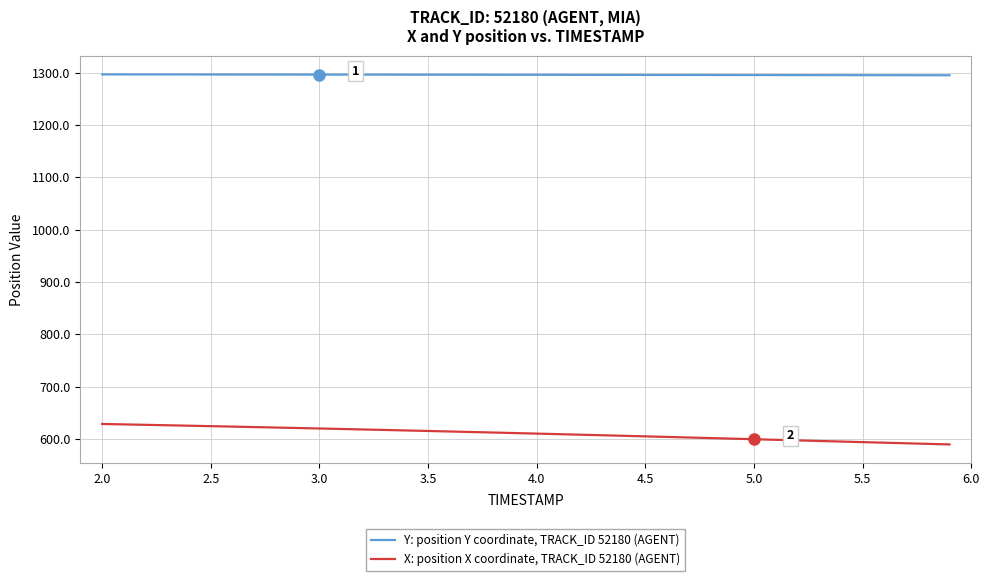

True or false: X: position X coordinate, TRACK_ID 52180 (AGENT) and Y: position Y coordinate, TRACK_ID 52180 (AGENT) cross at least once.

False